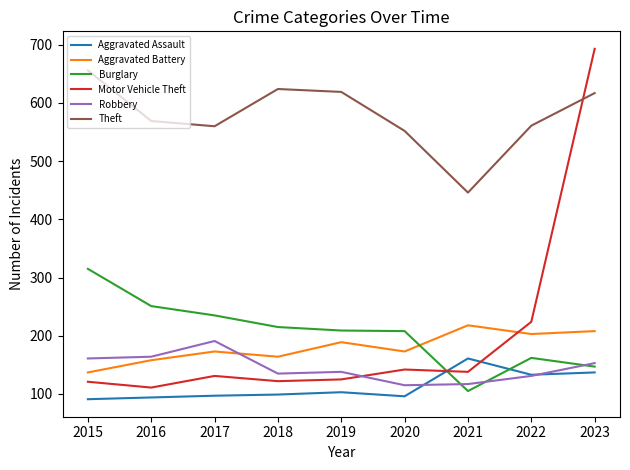

True or false: Theft has more than 2 points higher than both neighbors.

False